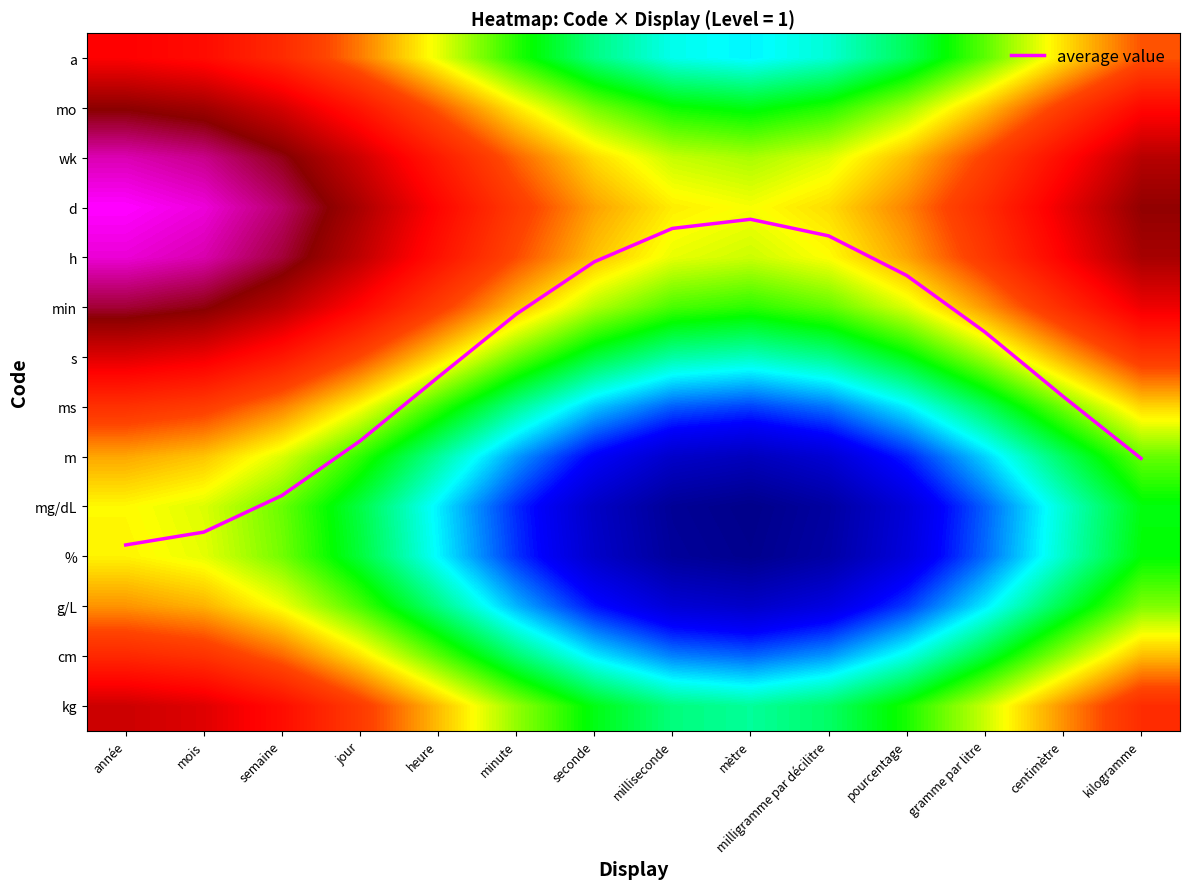

What is the difference between the second highest and minimum values in the ms series?

1.0